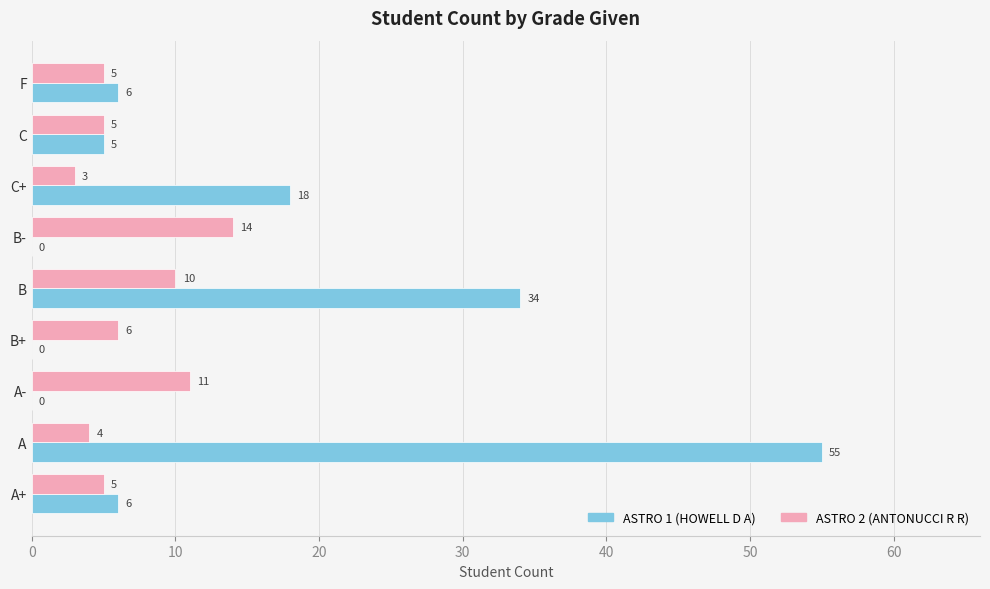

Where is ASTRO 2 (ANTONUCCI R R) nearest to the value 8?

B+